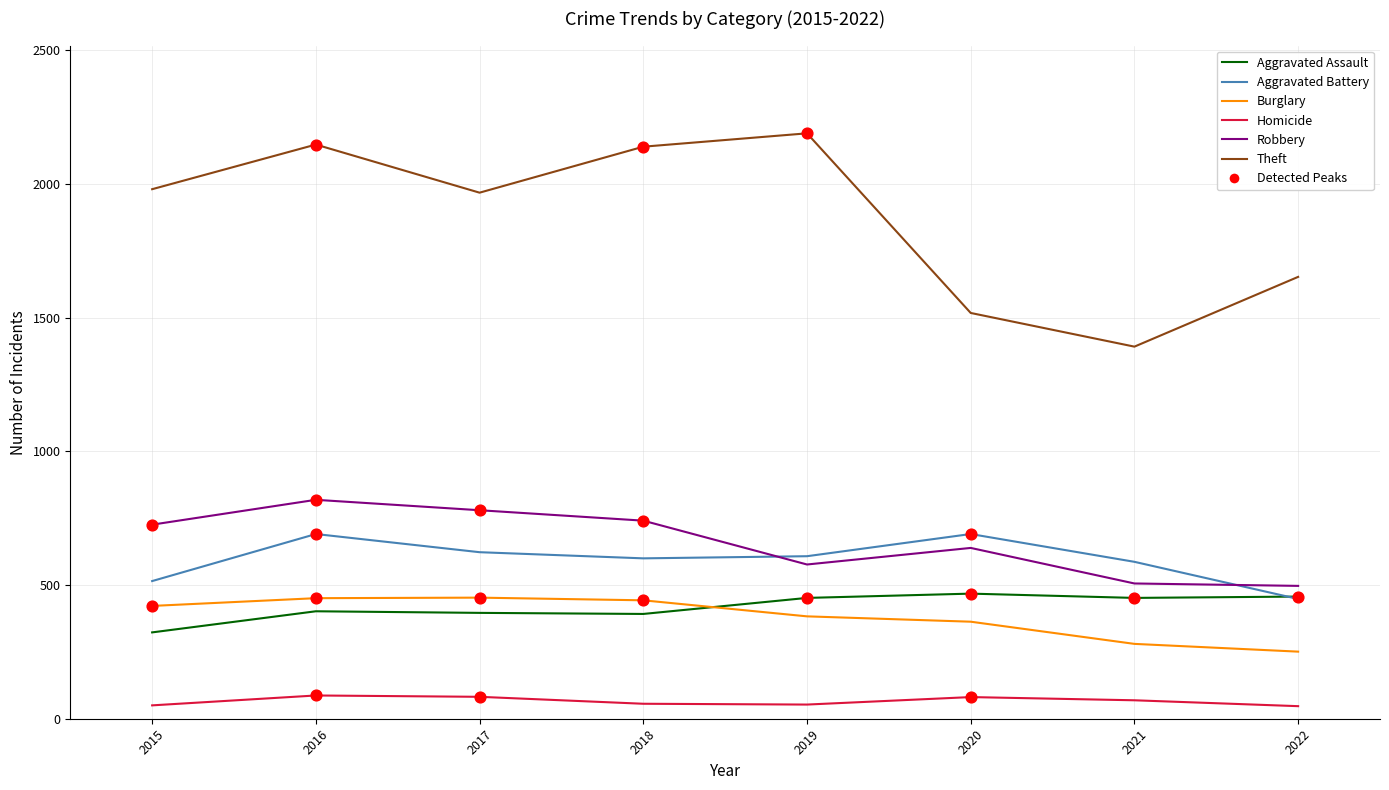

What is the spread (max minus min) of values at 2018?

2084